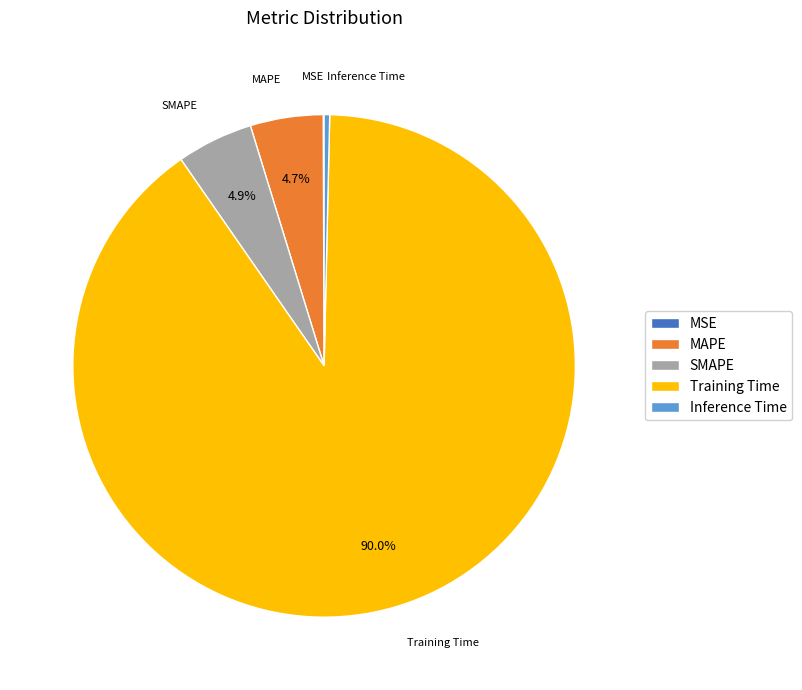

To the nearest percent, what is the difference between the largest and smallest slice percentages?

90%